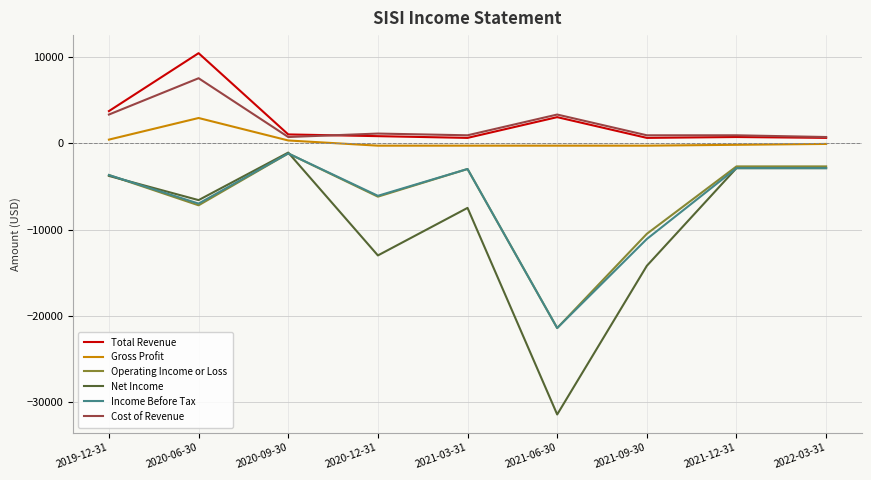

What is the minimum value shown in the chart?

-31400